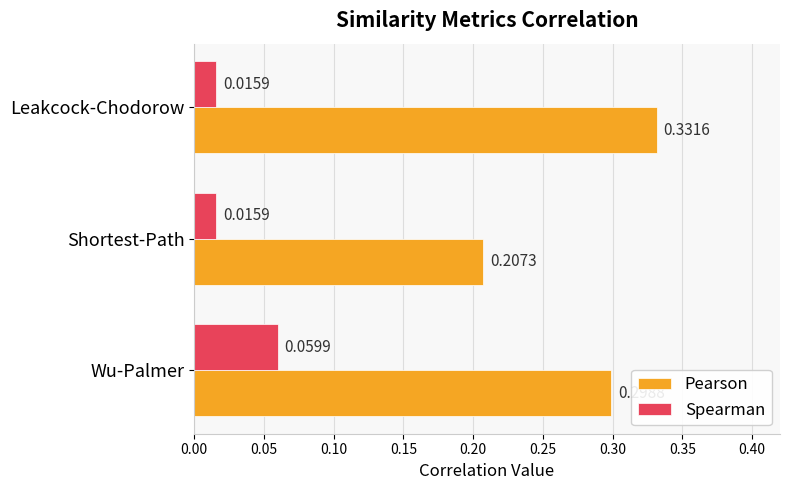

Between Wu-Palmer and Leakcock-Chodorow, which series saw the biggest shift?

Spearman